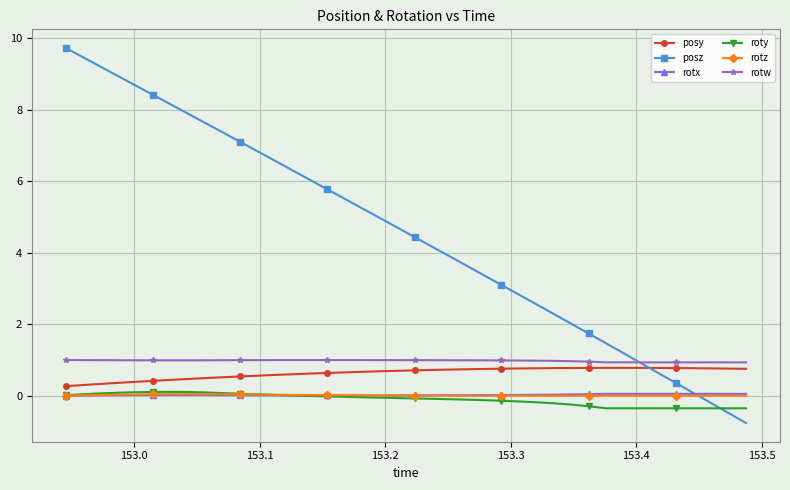

Which series has the largest range (max minus min)?

posz